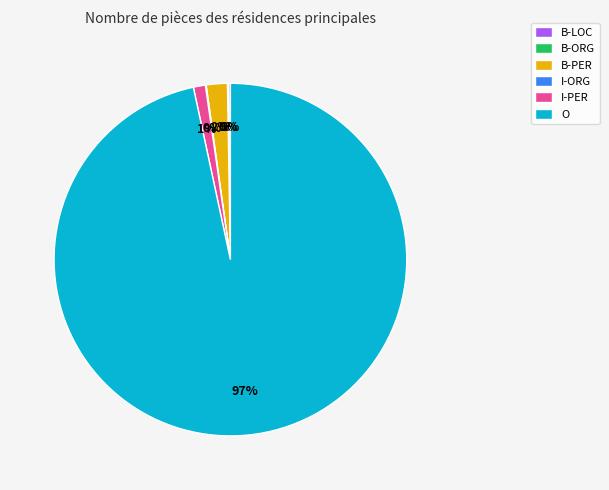

True or false: B-PER accounts for 2% of the total.

True